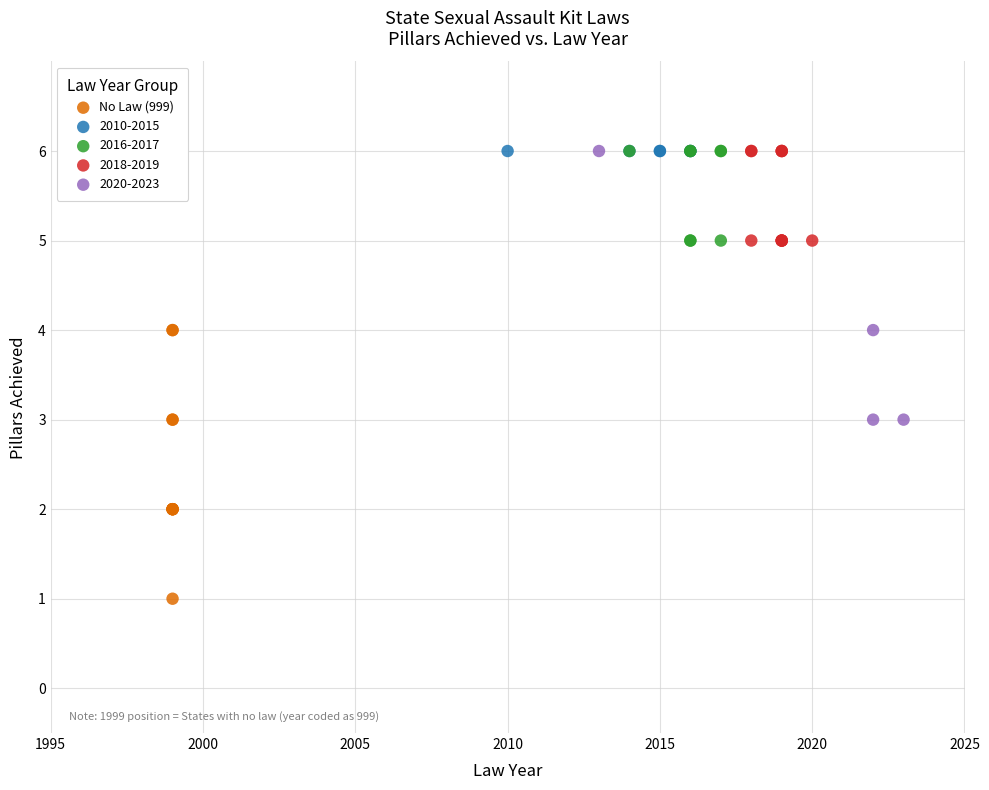

Which series contains the lowest Y value?

No Law (999)